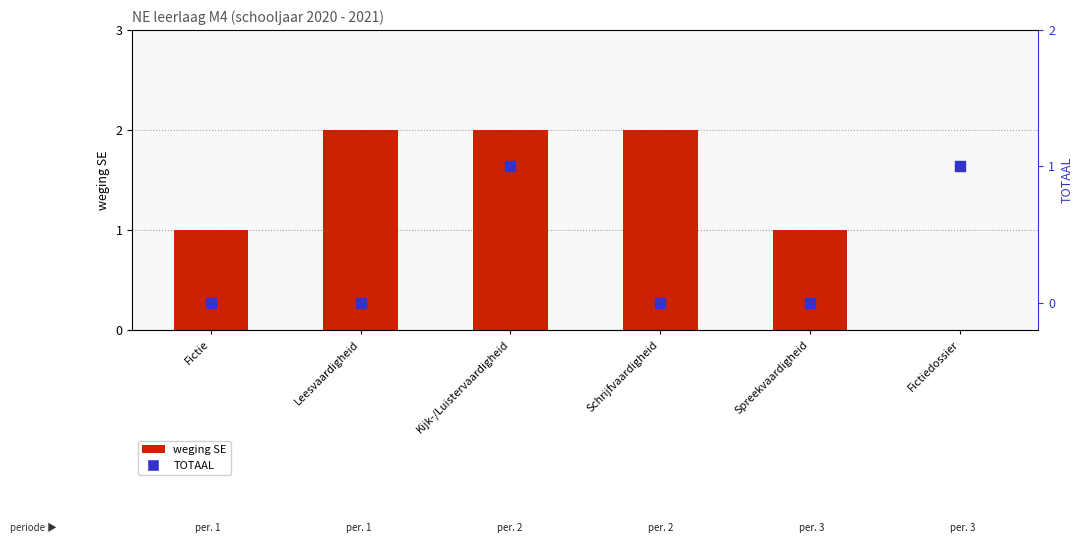

Which series contains the lowest Y value?

weging SE